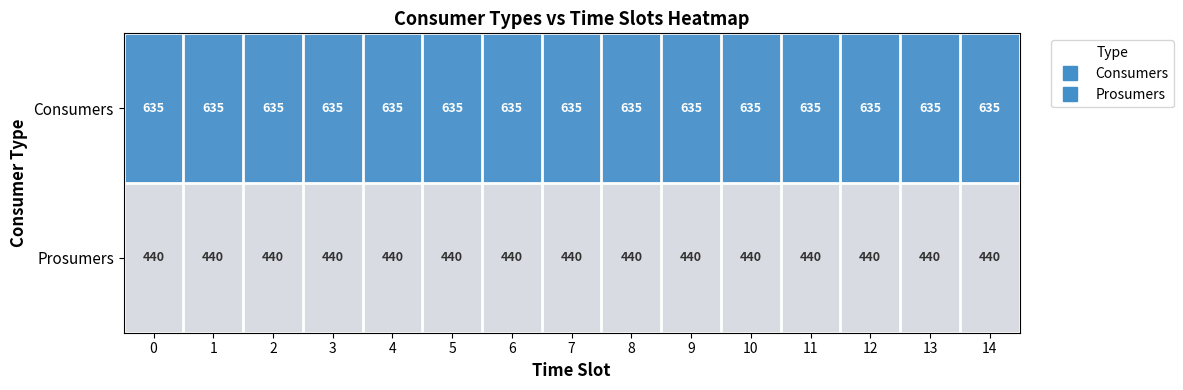

What is the sum of the Prosumers values at 1 and 13?

880